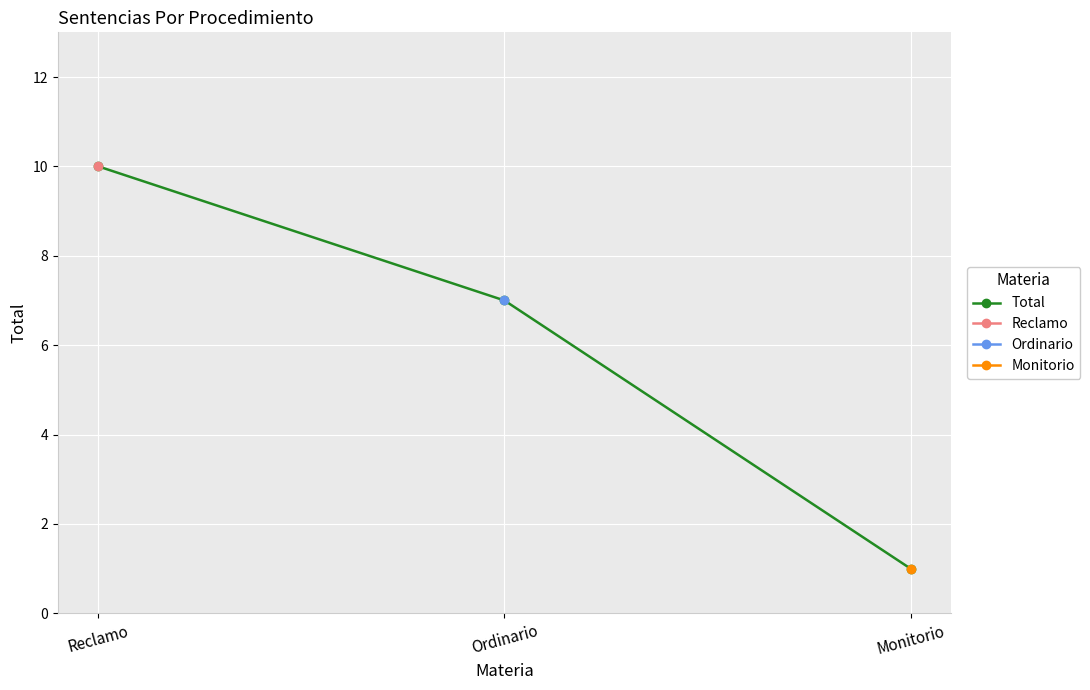

What is the sum of the values at Monitorio and Reclamo?

11